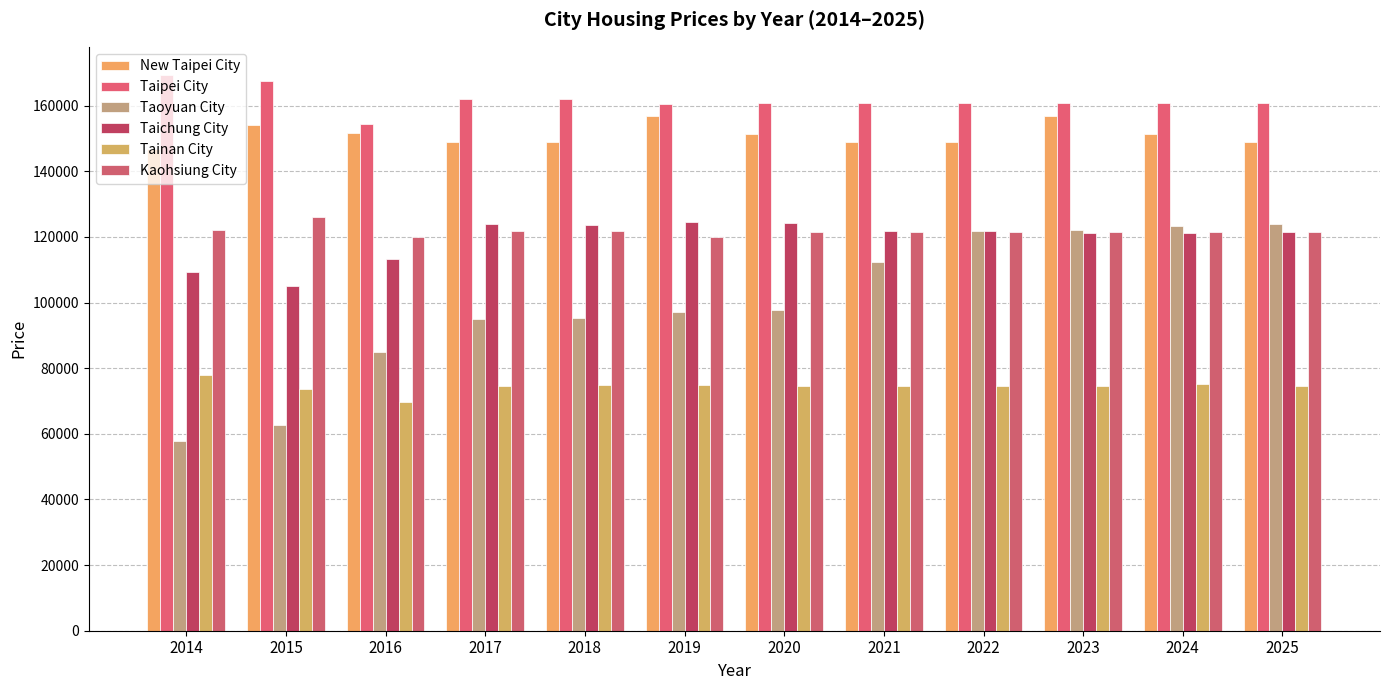

Does the chart contain any negative values?

No